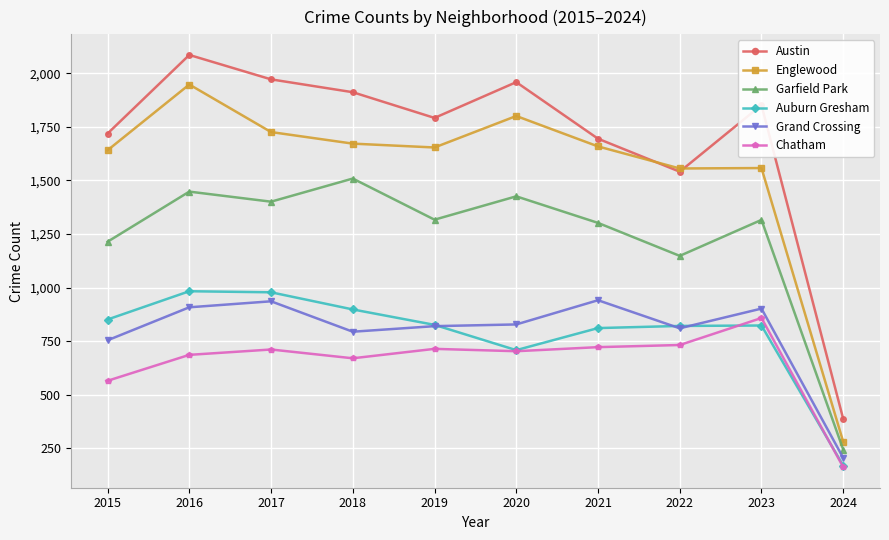

Which series has the largest range (max minus min)?

Austin